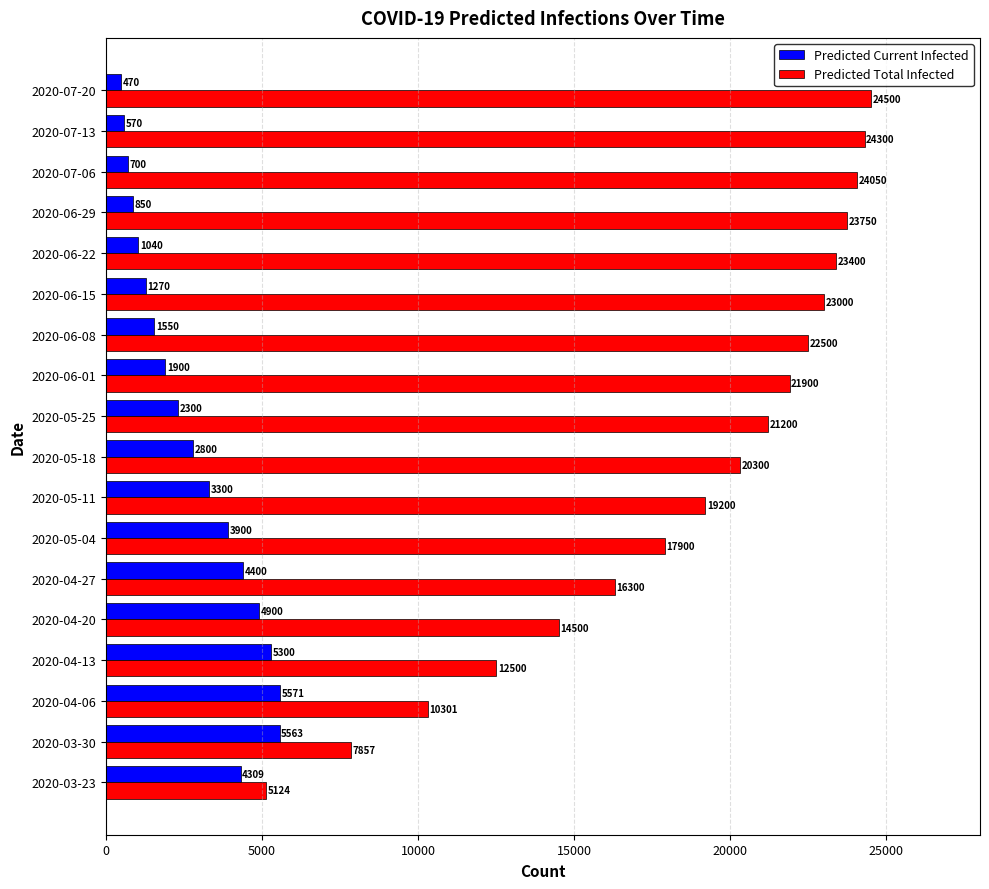

What are all the series names shown in the legend?

Predicted Current Infected, Predicted Total Infected